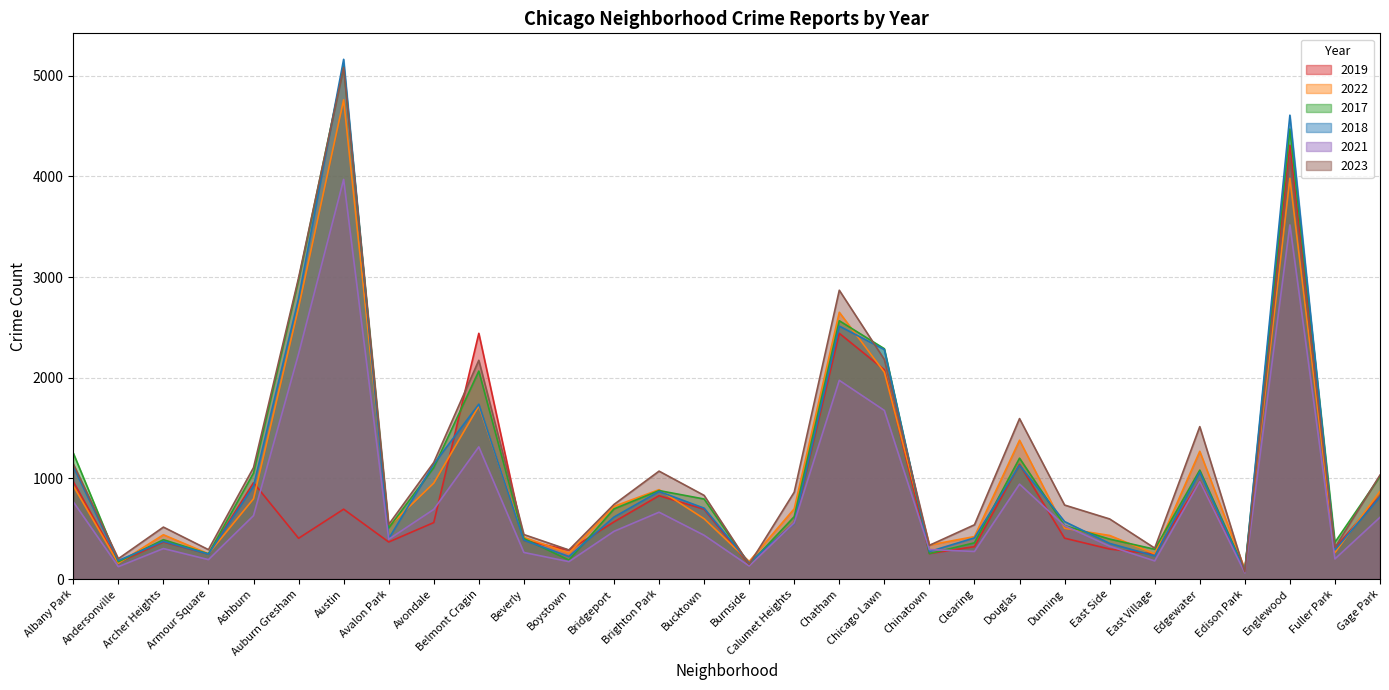

Reading left to right, list all the values displayed in this chart.

2019: Albany Park=968	Andersonville=166	Archer Heights=368	Armour Square=249	Ashburn=957	Auburn Gresham=405	Austin=694	Avalon Park=368	Avondale=561	Belmont Cragin=2441	Beverly=385	Boystown=287	Bridgeport=568	Brighton Park=828	Bucktown=694	Burnside=142	Calumet Heights=561	Chatham=2441	Chicago Lawn=2079	Chinatown=253	Clearing=322	Douglas=1140	Dunning=406	East Side=298	East Village=248	Edgewater=972	Edison Park=77	Englewood=4310	Fuller Park=308	Gage Park=825
2022: Albany Park=926	Andersonville=157	Archer Heights=440	Armour Square=251	Ashburn=797	Auburn Gresham=2698	Austin=4761	Avalon Park=522	Avondale=953	Belmont Cragin=1720	Beverly=414	Boystown=258	Bridgeport=722	Brighton Park=888	Bucktown=599	Burnside=175	Calumet Heights=698	Chatham=2650	Chicago Lawn=2055	Chinatown=338	Clearing=422	Douglas=1379	Dunning=504	East Side=433	East Village=250	Edgewater=1269	Edison Park=99	Englewood=3981	Fuller Park=263	Gage Park=871
2017: Albany Park=1252	Andersonville=171	Archer Heights=391	Armour Square=250	Ashburn=1053	Auburn Gresham=2973	Austin=5096	Avalon Park=508	Avondale=1107	Belmont Cragin=2066	Beverly=403	Boystown=188	Bridgeport=697	Brighton Park=879	Bucktown=795	Burnside=145	Calumet Heights=620	Chatham=2566	Chicago Lawn=2288	Chinatown=253	Clearing=360	Douglas=1201	Dunning=531	East Side=397	East Village=296	Edgewater=1082	Edison Park=87	Englewood=4471	Fuller Park=365	Gage Park=1019
2018: Albany Park=1117	Andersonville=184	Archer Heights=374	Armour Square=248	Ashburn=924	Auburn Gresham=2787	Austin=5163	Avalon Park=401	Avondale=1142	Belmont Cragin=1737	Beverly=386	Boystown=224	Bridgeport=616	Brighton Park=870	Bucktown=704	Burnside=160	Calumet Heights=554	Chatham=2513	Chicago Lawn=2280	Chinatown=273	Clearing=409	Douglas=1131	Dunning=571	East Side=354	East Village=230	Edgewater=1063	Edison Park=75	Englewood=4608	Fuller Park=289	Gage Park=817
2021: Albany Park=767	Andersonville=123	Archer Heights=303	Armour Square=193	Ashburn=630	Auburn Gresham=2237	Austin=3970	Avalon Park=395	Avondale=692	Belmont Cragin=1313	Beverly=264	Boystown=173	Bridgeport=474	Brighton Park=664	Bucktown=435	Burnside=130	Calumet Heights=559	Chatham=1974	Chicago Lawn=1675	Chinatown=293	Clearing=274	Douglas=943	Dunning=530	East Side=326	East Village=180	Edgewater=969	Edison Park=62	Englewood=3518	Fuller Park=200	Gage Park=613
2023: Albany Park=1145	Andersonville=202	Archer Heights=516	Armour Square=292	Ashburn=1107	Auburn Gresham=2992	Austin=5081	Avalon Park=542	Avondale=1158	Belmont Cragin=2173	Beverly=442	Boystown=289	Bridgeport=741	Brighton Park=1072	Bucktown=831	Burnside=146	Calumet Heights=863	Chatham=2869	Chicago Lawn=2181	Chinatown=335	Clearing=539	Douglas=1594	Dunning=735	East Side=597	East Village=307	Edgewater=1514	Edison Park=72	Englewood=4185	Fuller Park=314	Gage Park=1033